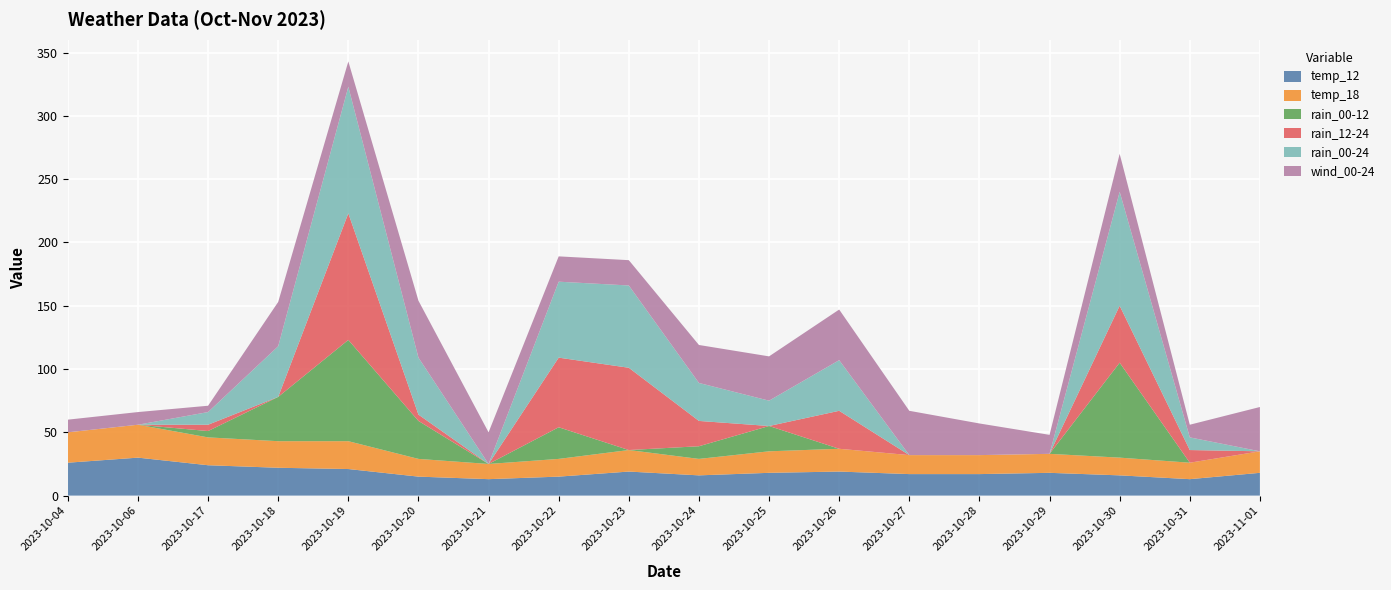

Reading left to right, transcribe all the data shown in this chart.

temp_12: 26	30	24	22	21	15	13	15	19	16	18	19	17	17	18	16	13	18
temp_18: 24	26	22	21	22	14	12	14	17	13	17	18	15	15	15	14	13	17
rain_00-12: 0	0	5	35	80	30	0	25	0	10	20	0	0	0	0	75	0	0
rain_12-24: 0	0	5	0	100	5	0	55	65	20	0	30	0	0	0	45	10	0
rain_00-24: 0	0	10	40	100	45	0	60	65	30	20	40	0	0	0	90	10	0
wind_00-24: 10	10	5	35	20	45	25	20	20	30	35	40	35	25	15	30	10	35